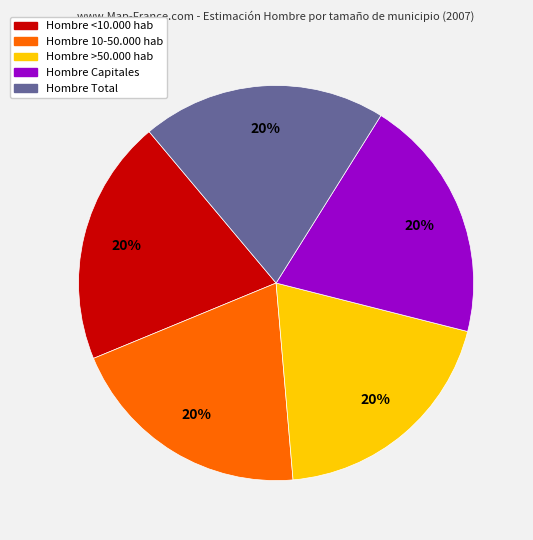

Does any single category account for the majority?

No